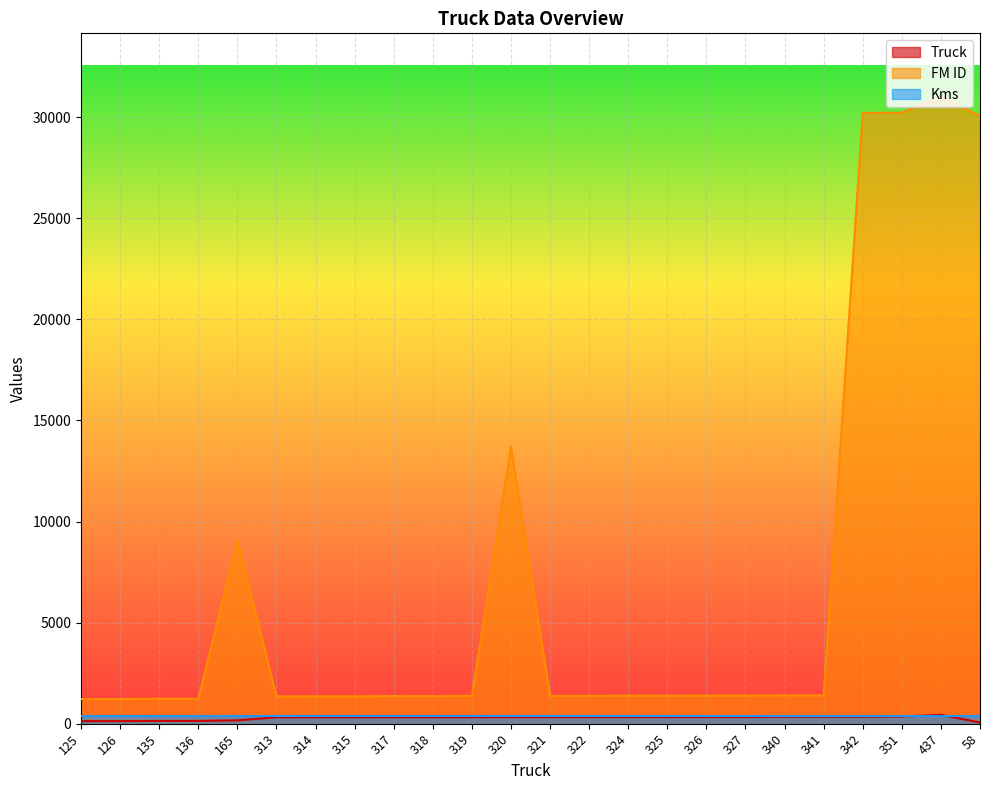

Which series has the largest total across all categories?

FM ID